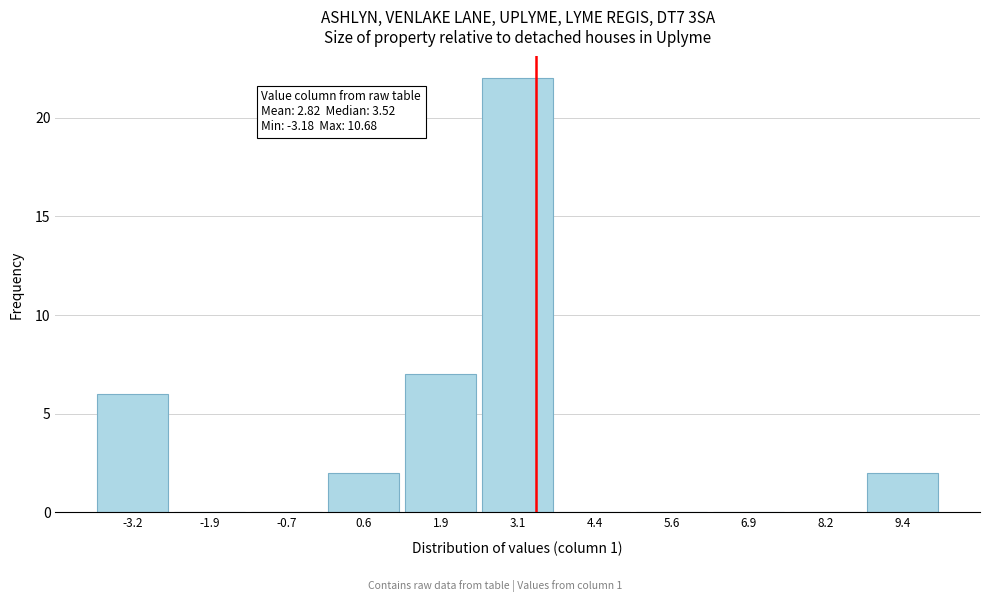

Reading left to right, list all the values displayed in this chart.

-3.2=6	-1.9=0	-0.7=0	0.6=2	1.9=7	3.1=22	4.4=0	5.6=0	6.9=0	8.2=0	9.4=2